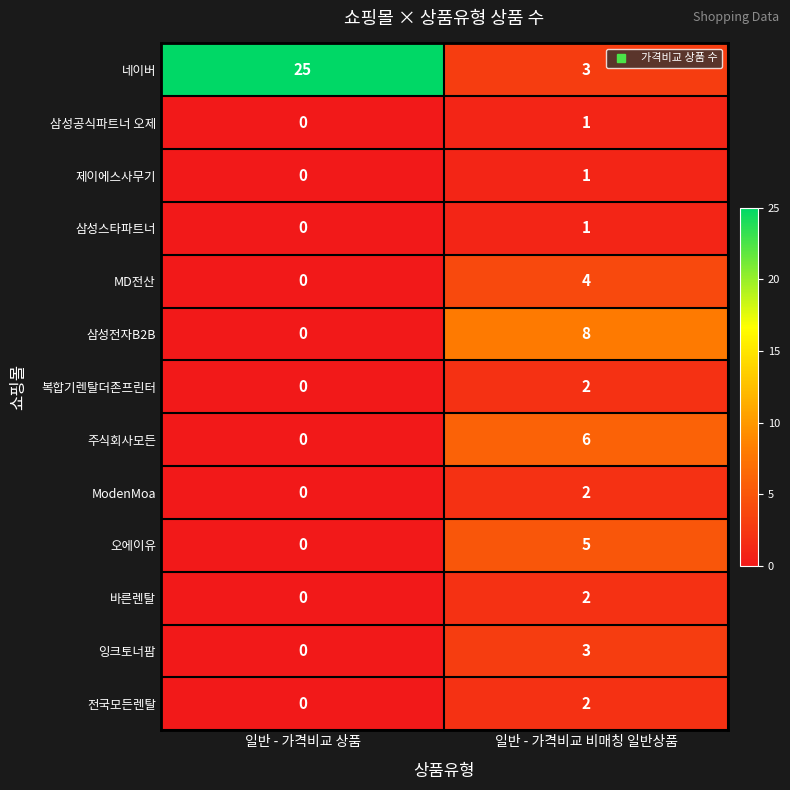

What is the difference between the highest and lowest values at 일반 - 가격비교 상품?

25